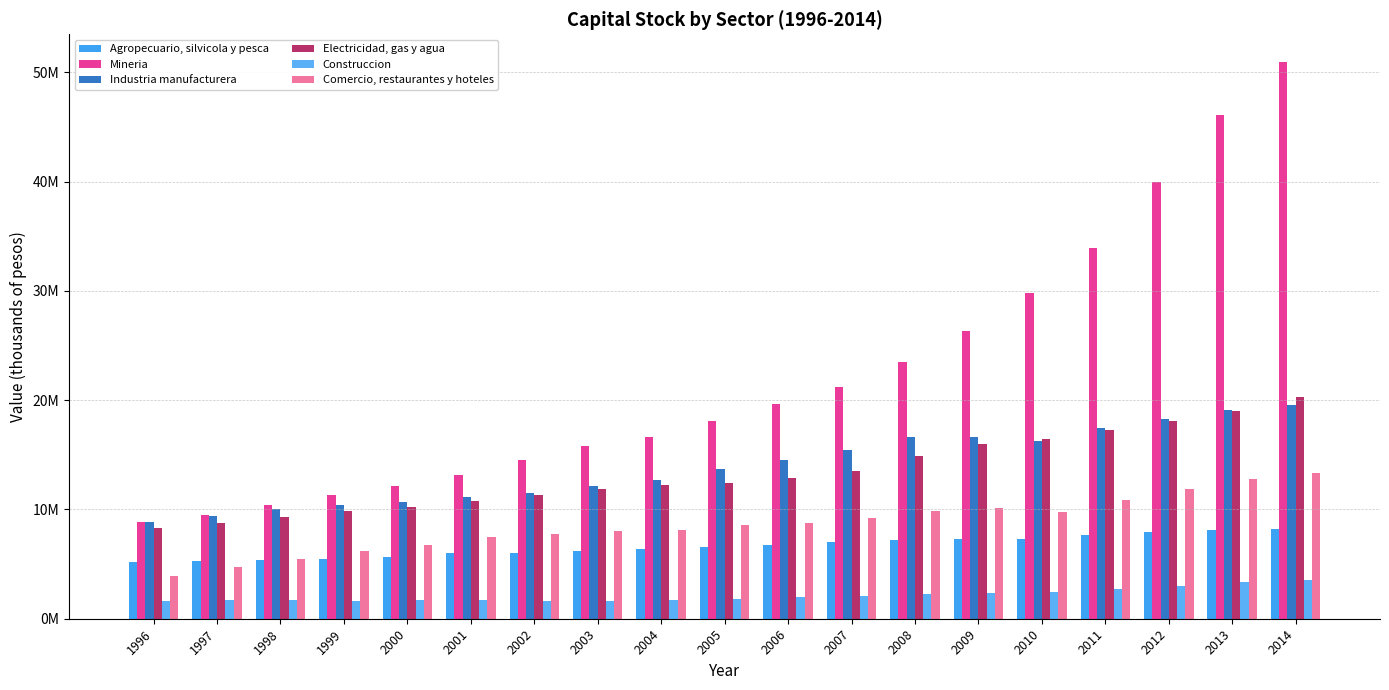

At how many categories does at least one series exceed 9555909?

17